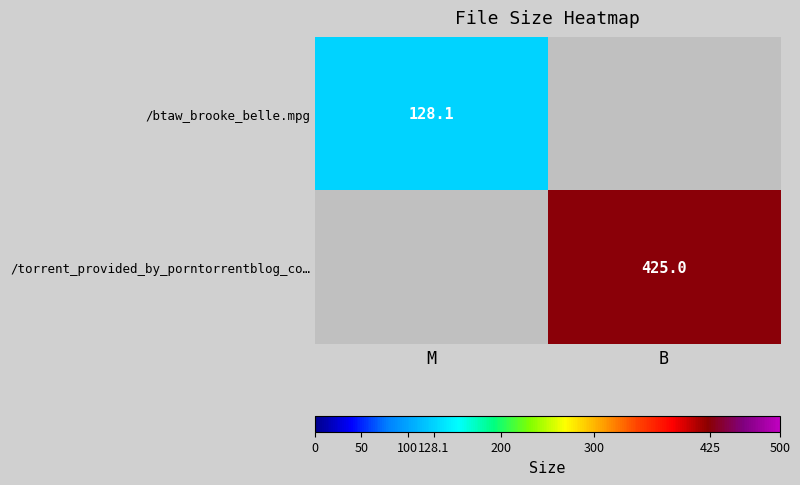

How many data points does each series have?

2